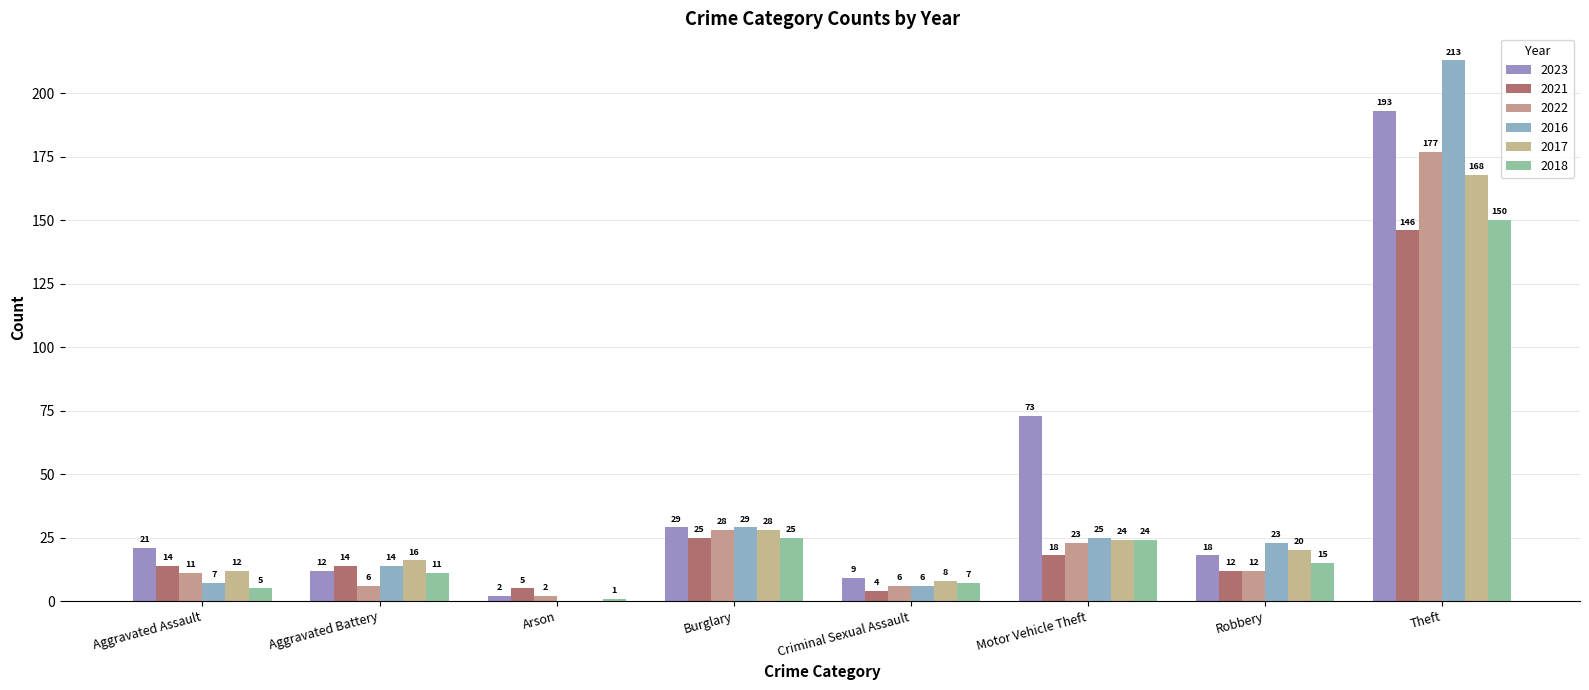

What position from the right is Arson?

6